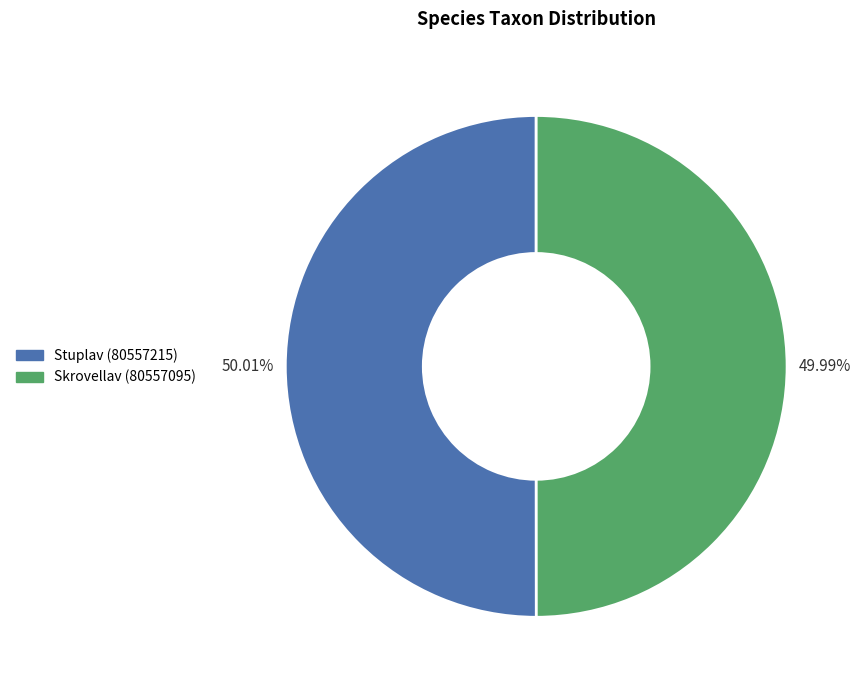

What is the total percentage of Stuplav (80557215) and Skrovellav (80557095)?

100.0%